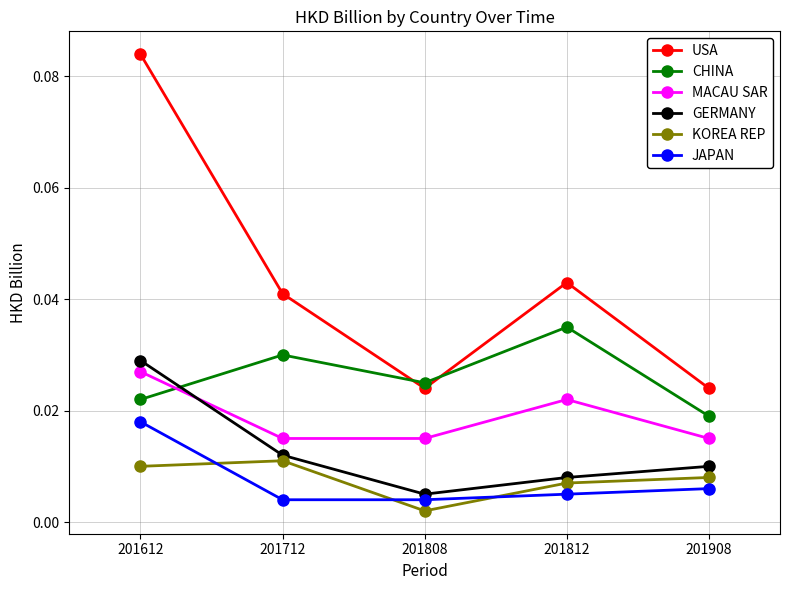

Rank the series at 201908 from lowest to highest value.

JAPAN, KOREA REP, GERMANY, MACAU SAR, CHINA, USA